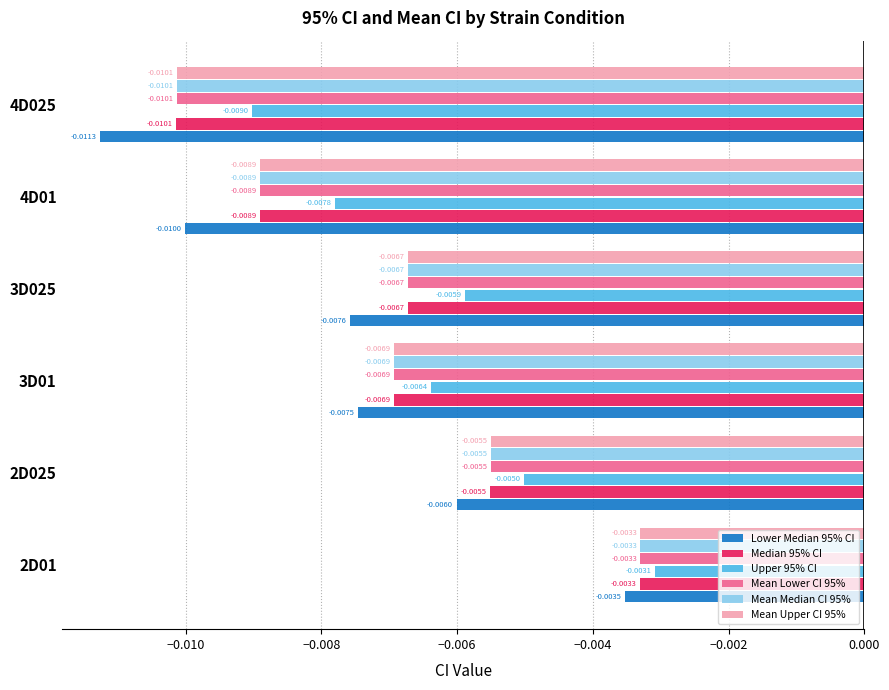

List the labels in order of Mean Lower CI 95% value, largest first.

2D01, 2D025, 3D025, 3D01, 4D01, 4D025